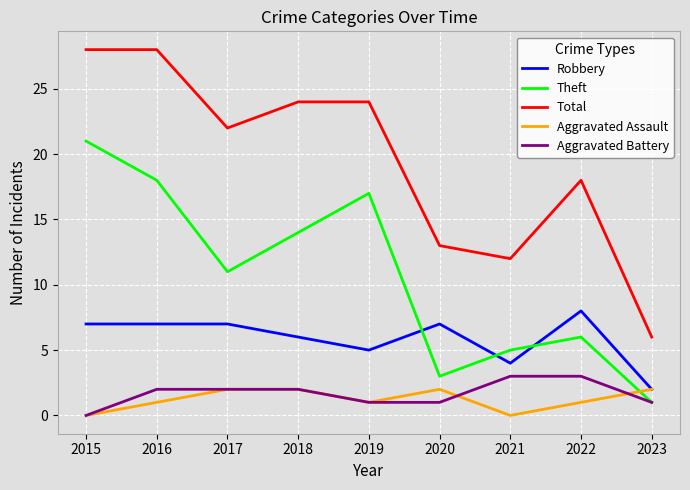

Count the number of data series in this chart.

5